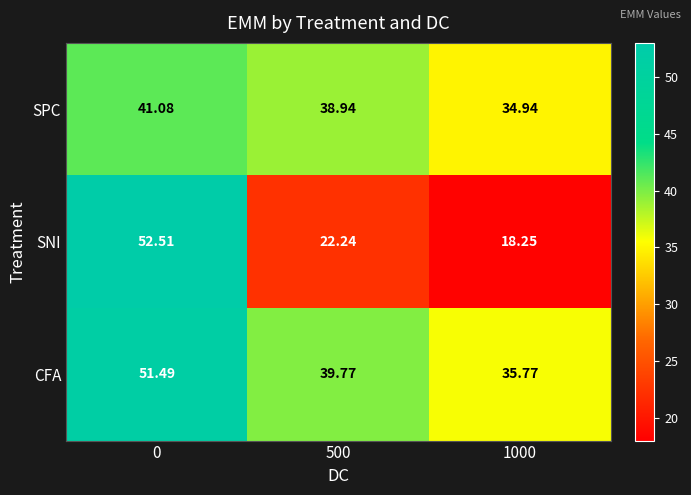

Rank the series at 0 from highest to lowest value.

SNI, CFA, SPC